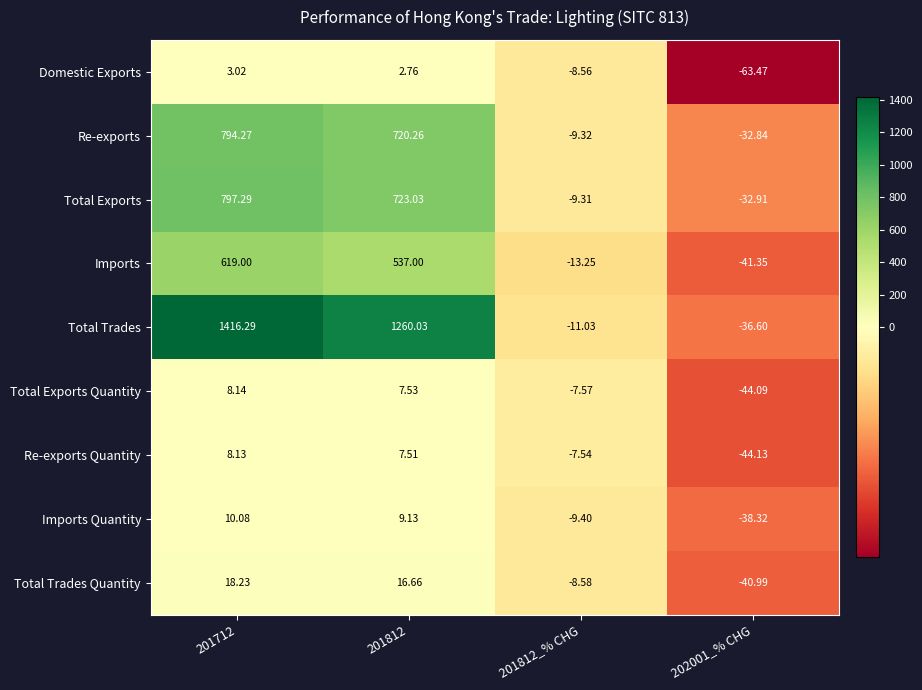

Which series changed the most between 201712 and 201812_% CHG?

Total Trades